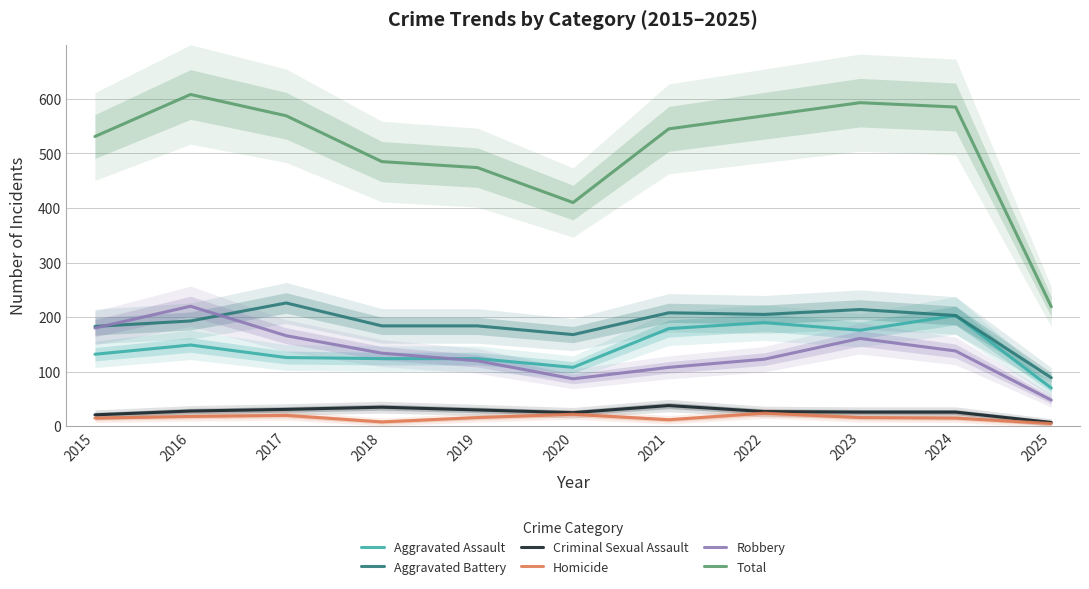

At which category does Total reach its first local valley?

2020